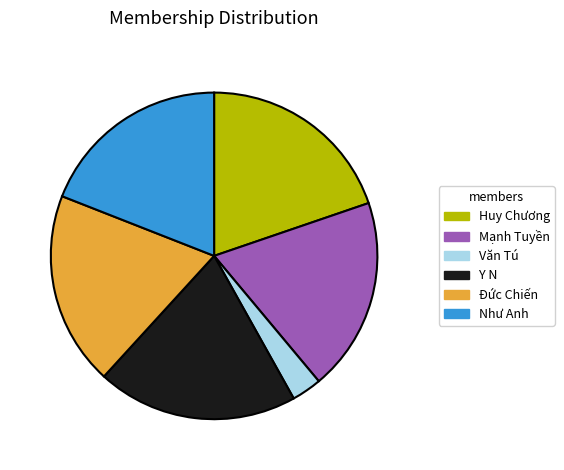

Do Huy Chương and Đức Chiến together represent more than half of the pie?

No